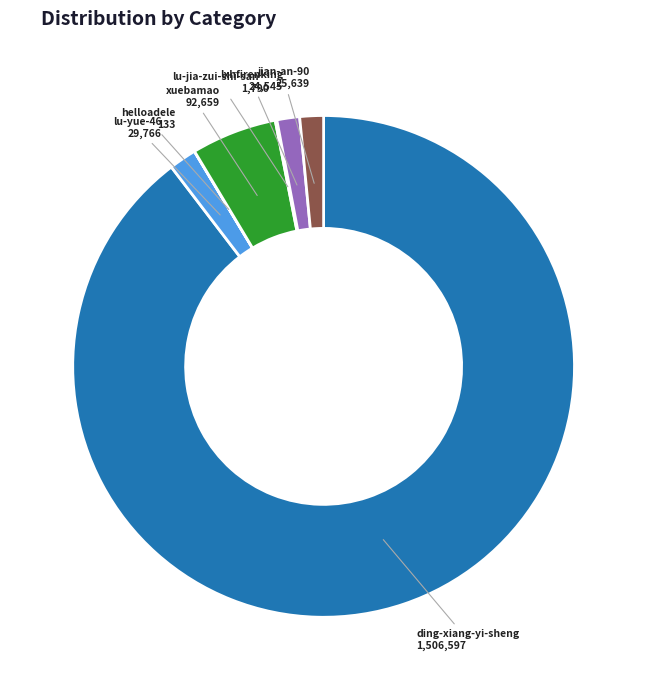

Is there a majority slice in this chart?

Yes